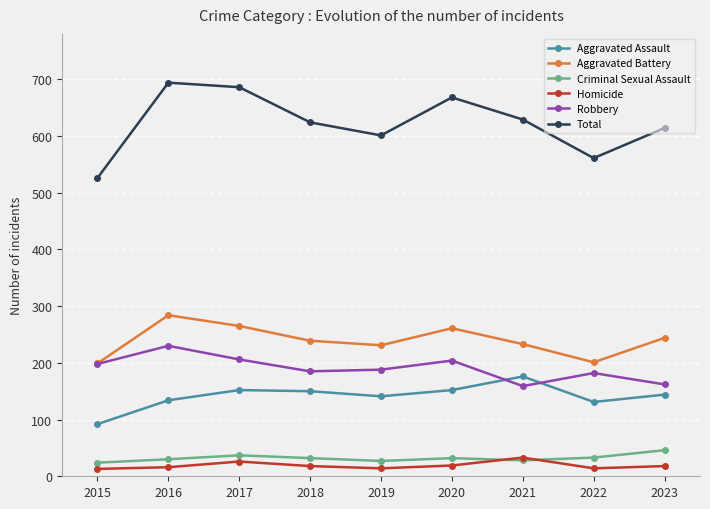

The Aggravated Assault series shows 152 at 2017. True or false?

True